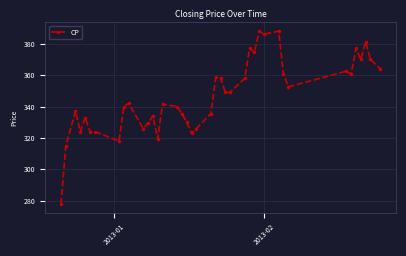

What is the smallest value displayed?

278.0